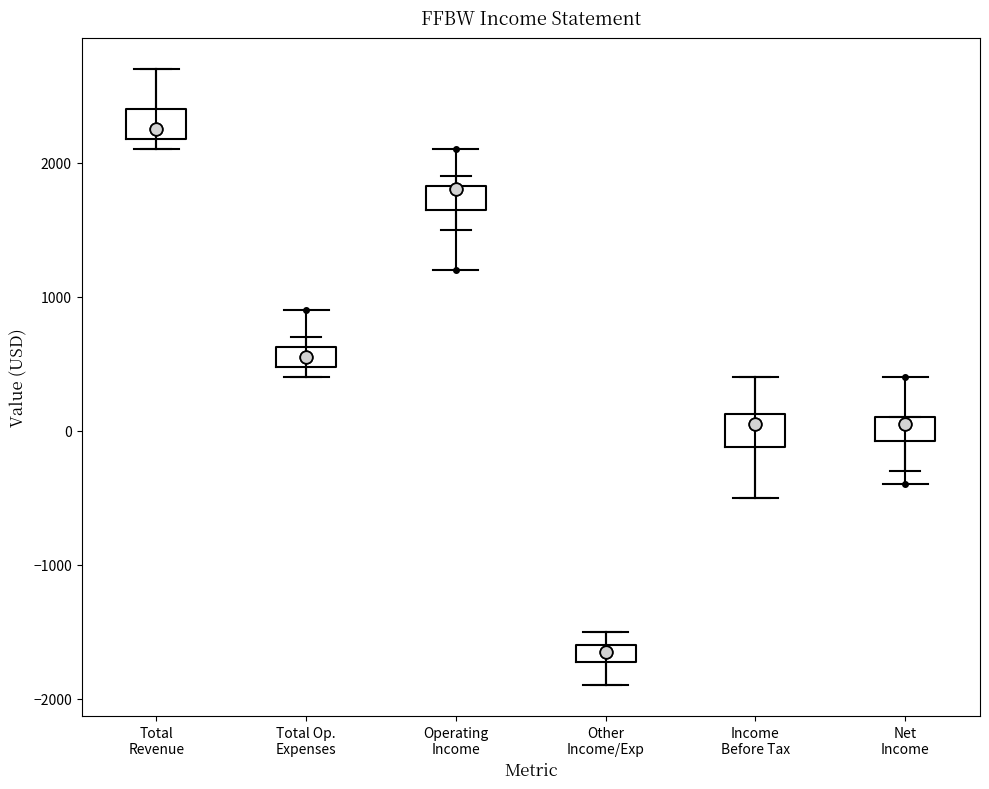

Where is the lower edge of the box for Operating Income on the y-axis? The values are not printed on the chart, so give them approximately, as read against the axis.

1700